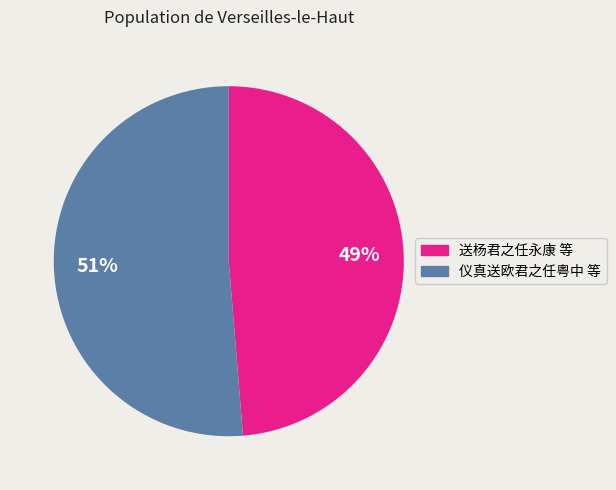

To the nearest percent, what is the average slice percentage?

50%